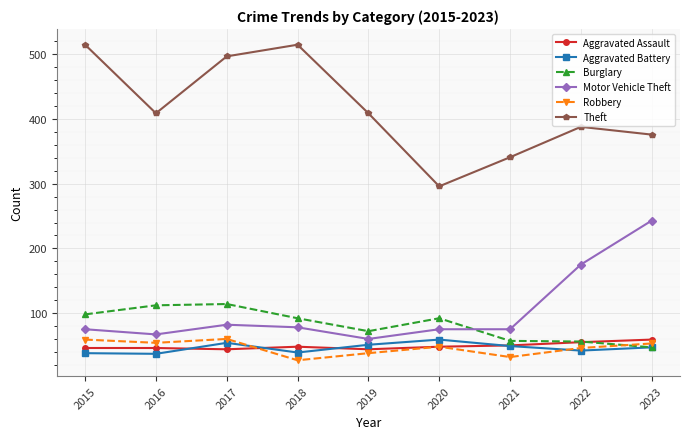

Does the chart display data point markers on the line(s)?

Yes